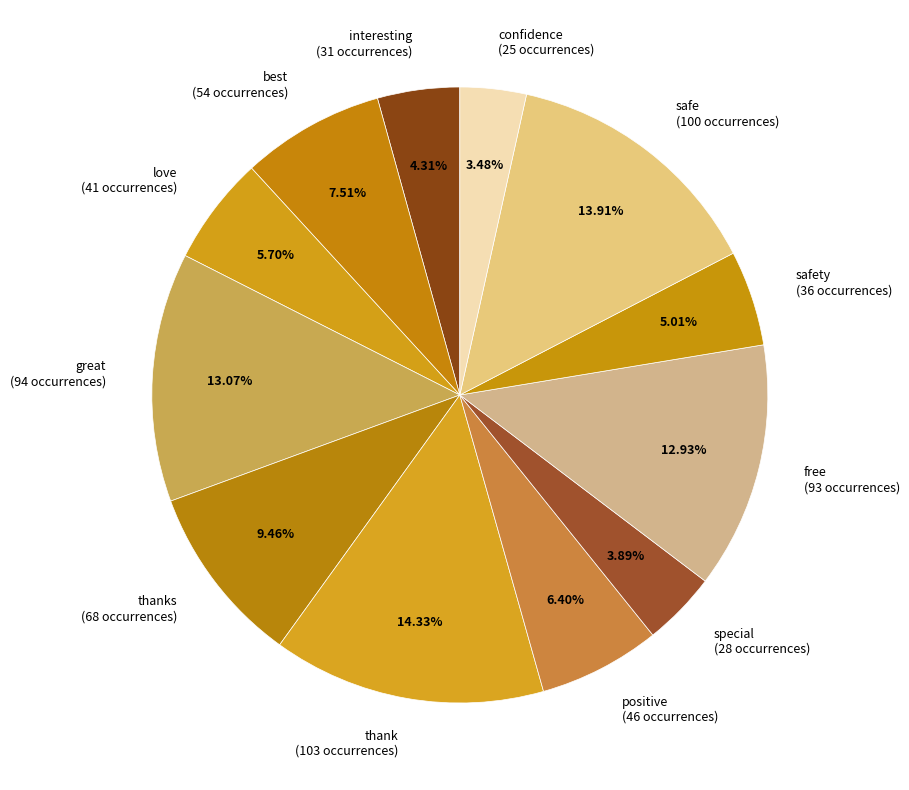

Does free (93 occurrences) account for over 50% of the chart?

No